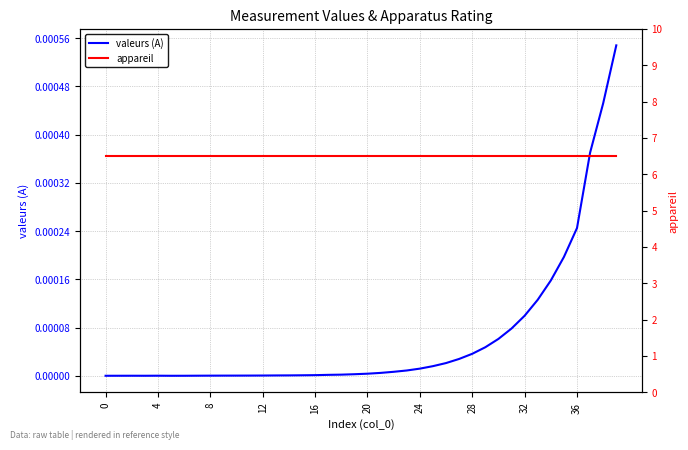

What are all the series names shown in the legend?

valeurs (A), appareil